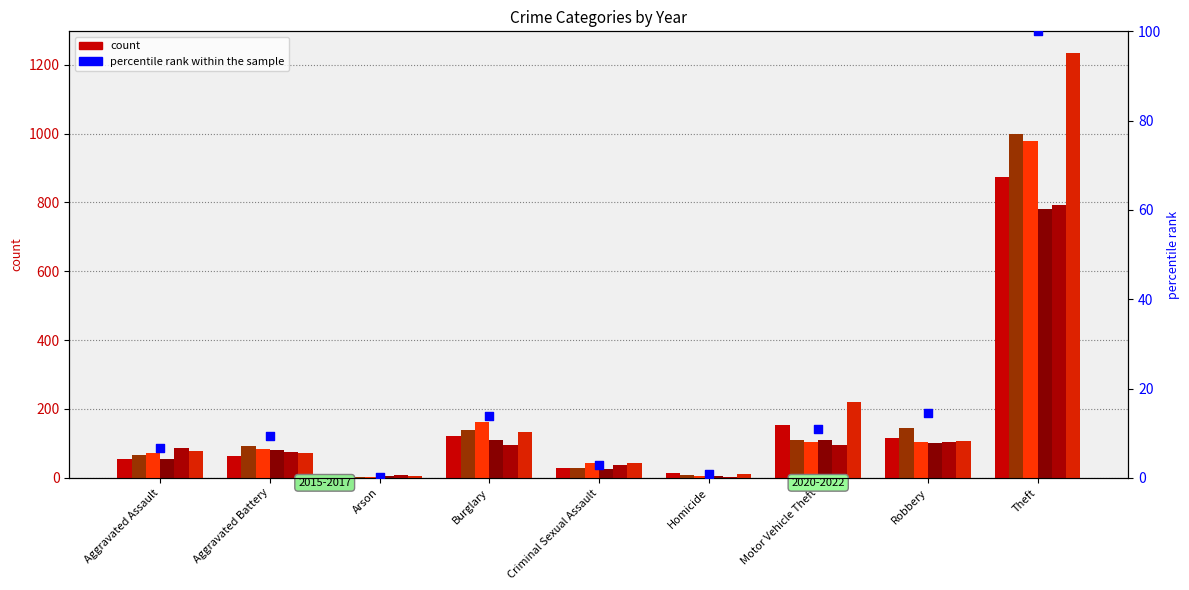

Which has a higher value, Robbery or Homicide?

Robbery